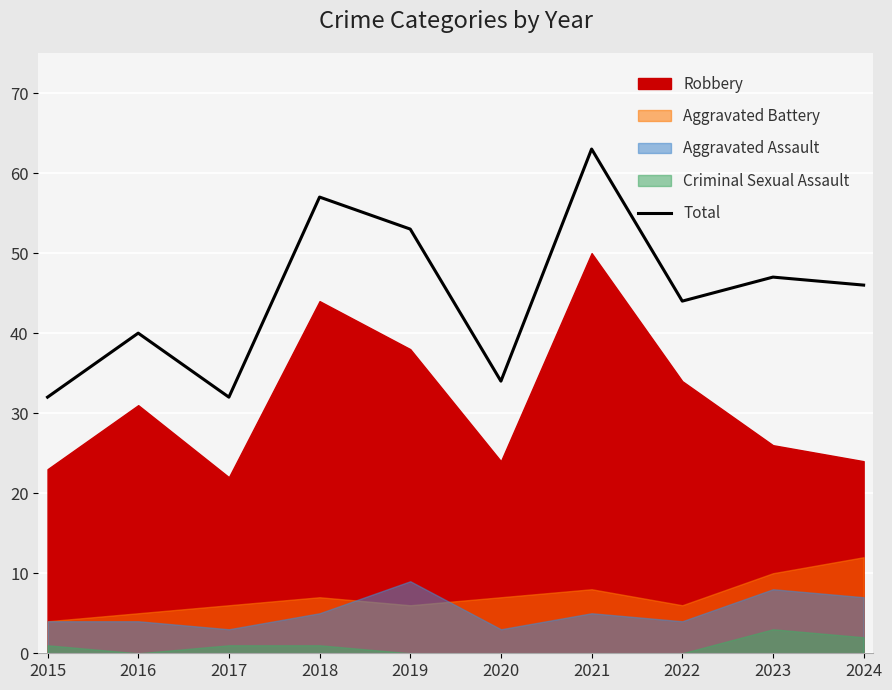

What is the difference between the values at 2015 and 2018?

25